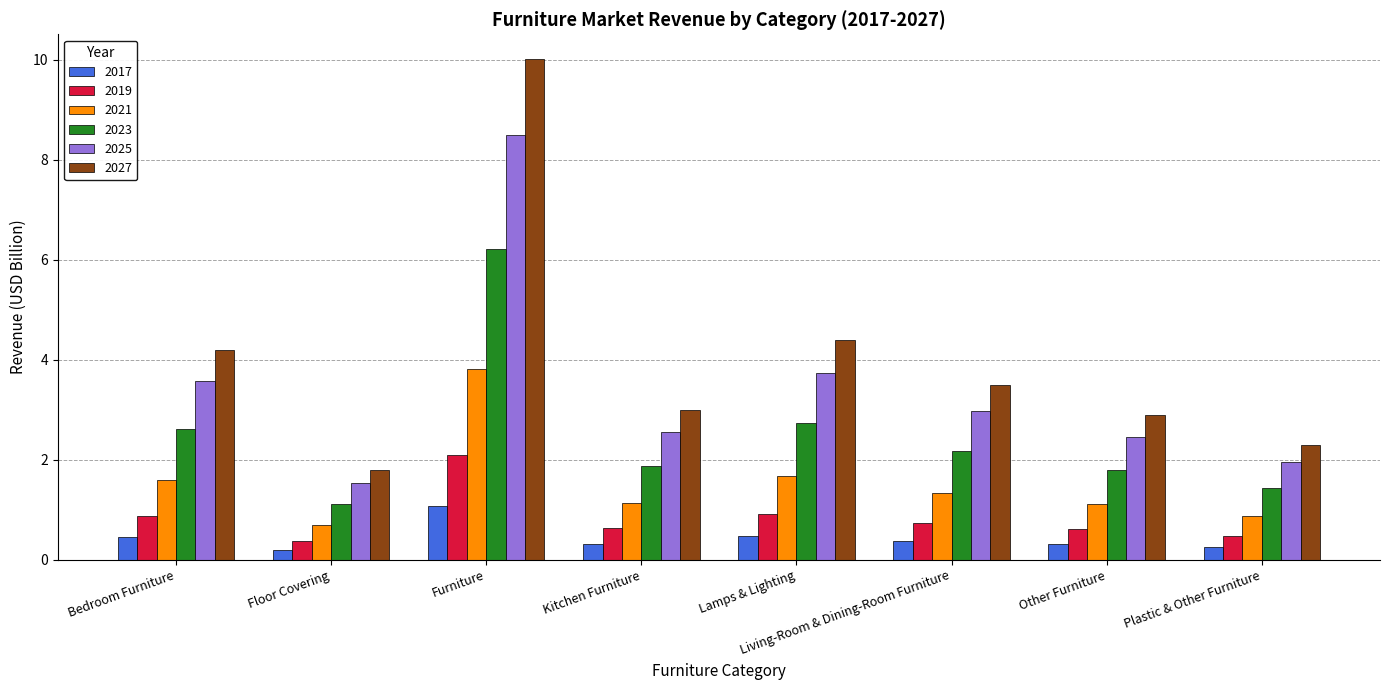

At which label does 2023 first exceed 2?

Bedroom Furniture